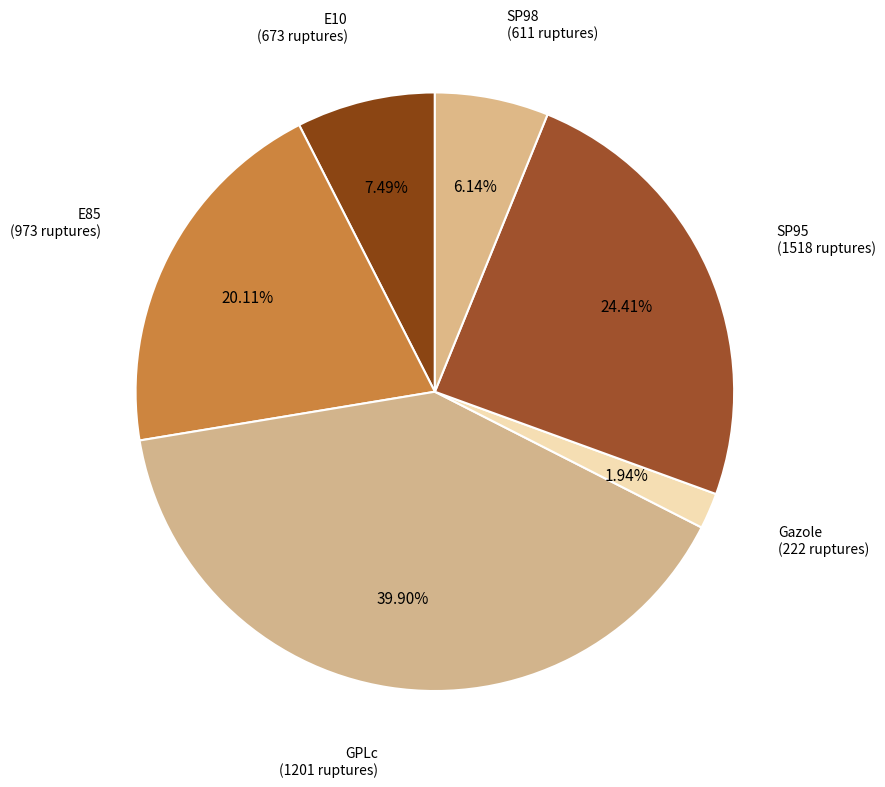

What portion of the pie excludes Gazole?

98.1%